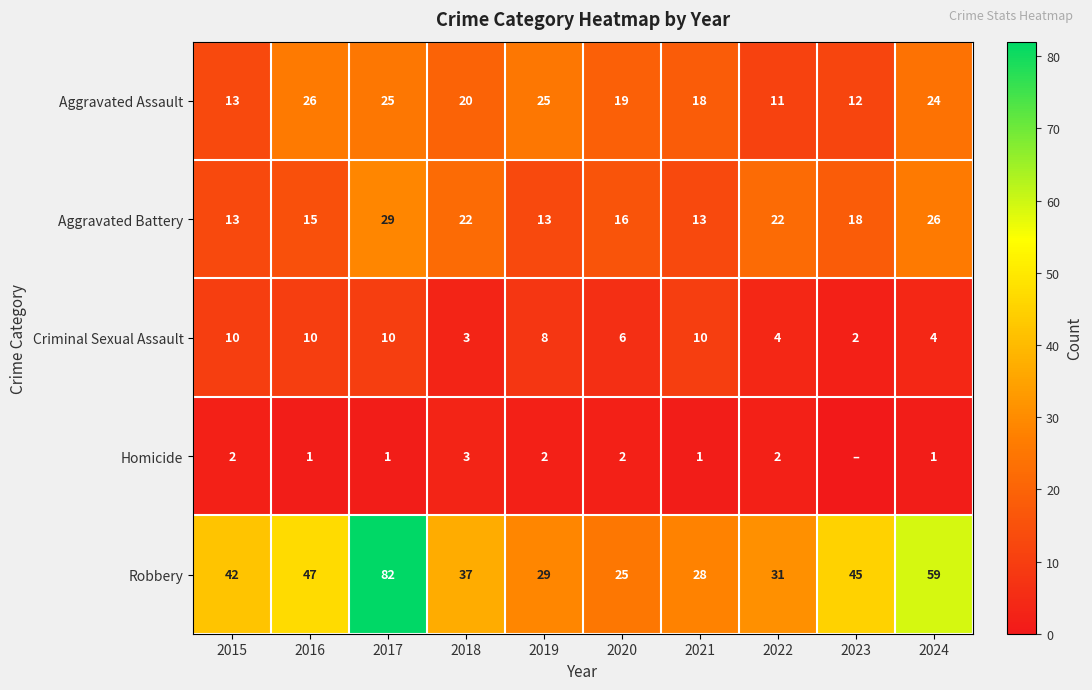

What is the approximate value of Aggravated Assault at 2016?

26